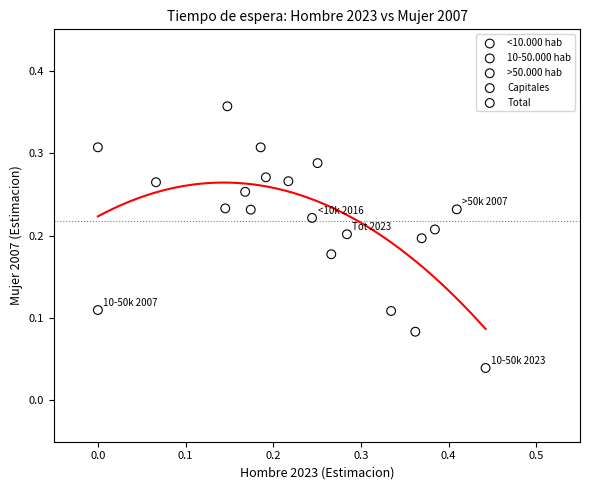

Which series reaches the minimum Y coordinate?

10-50.000 hab